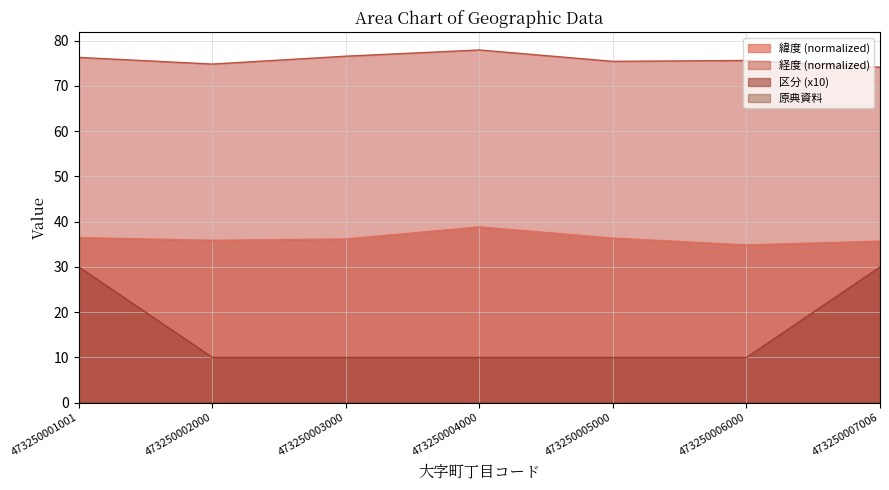

At which label is 緯度 closest to 36?

473250002000